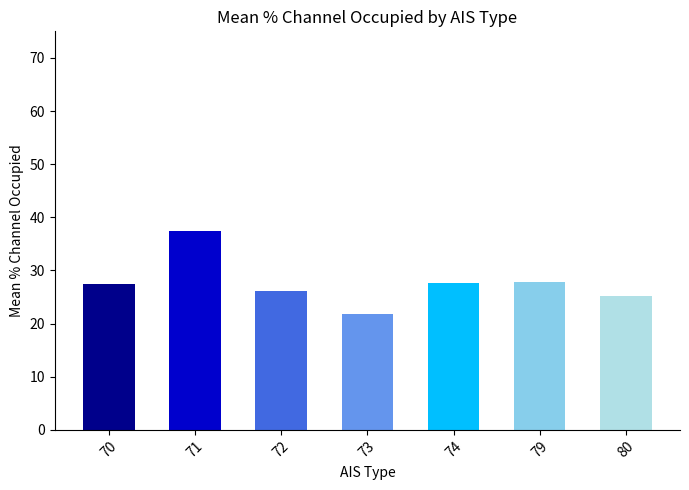

Where does the data first go above 27?

70